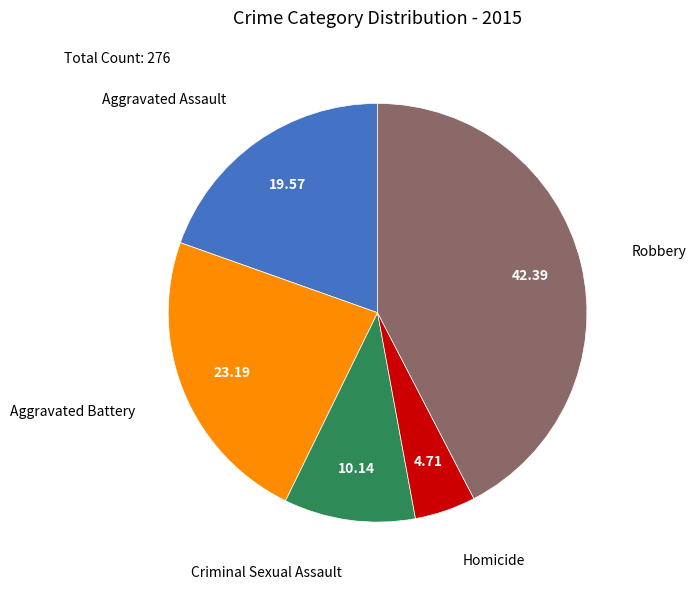

How many slices are in this pie chart?

5